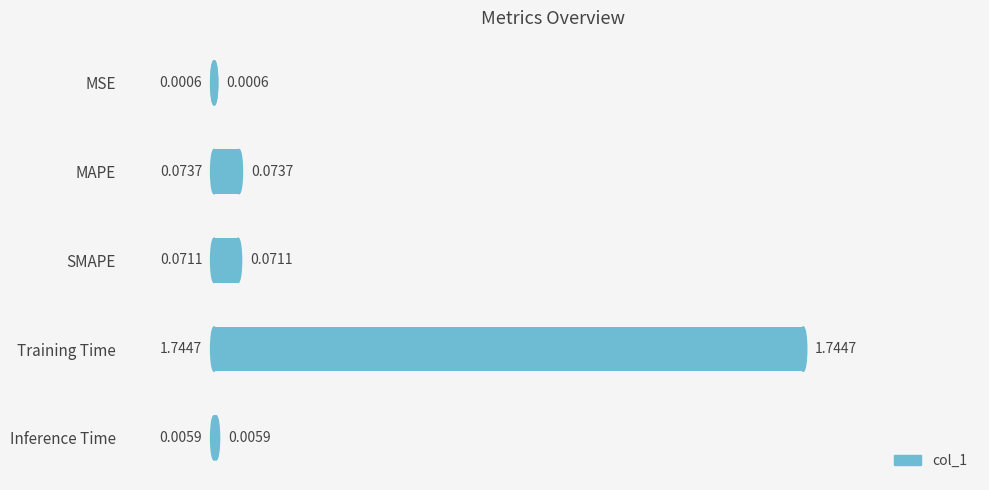

At which category does the chart reach its peak across all series?

Training Time